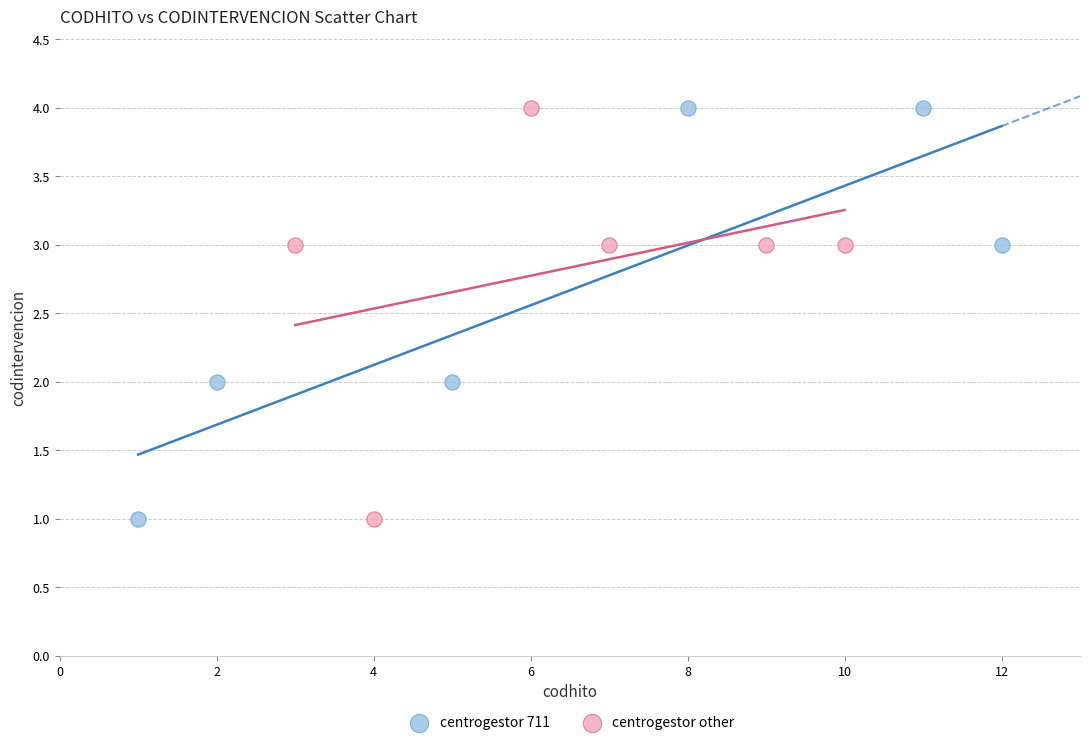

What are all the series names shown in the legend?

centrogestor 711, centrogestor other